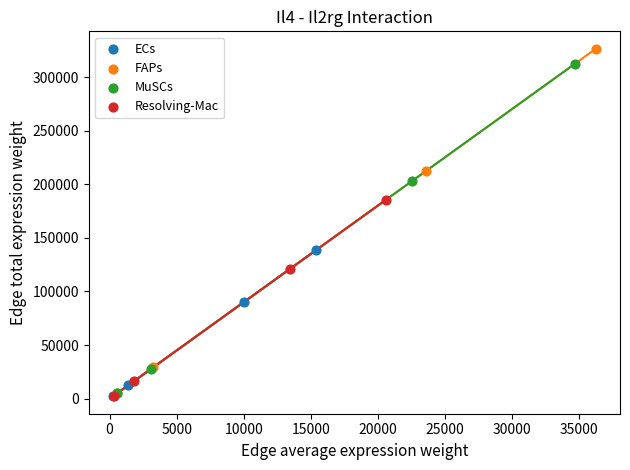

What are all the series names shown in the legend?

ECs, FAPs, MuSCs, Resolving-Mac